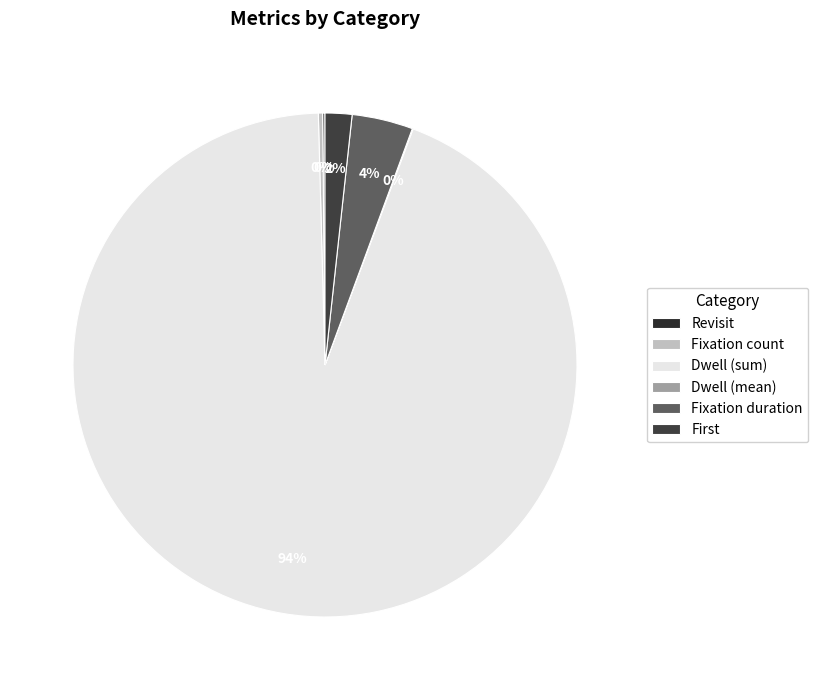

Does Dwell (sum) account for over 50% of the chart?

Yes